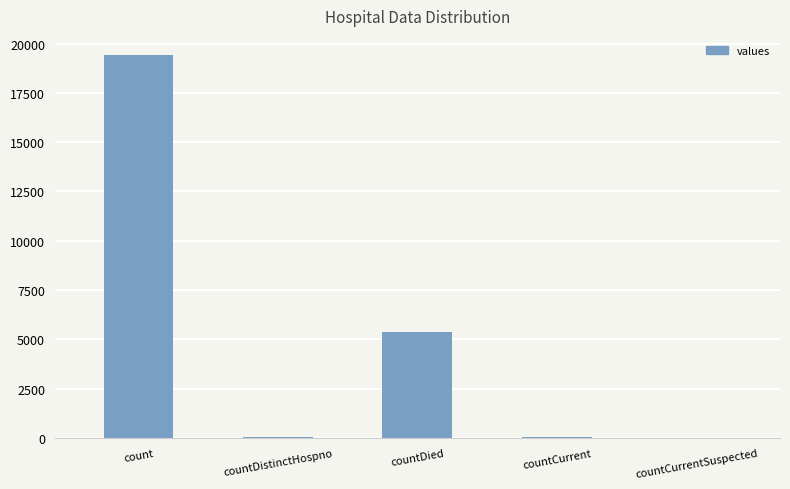

Between countDied and countCurrentSuspected, which is larger?

countDied